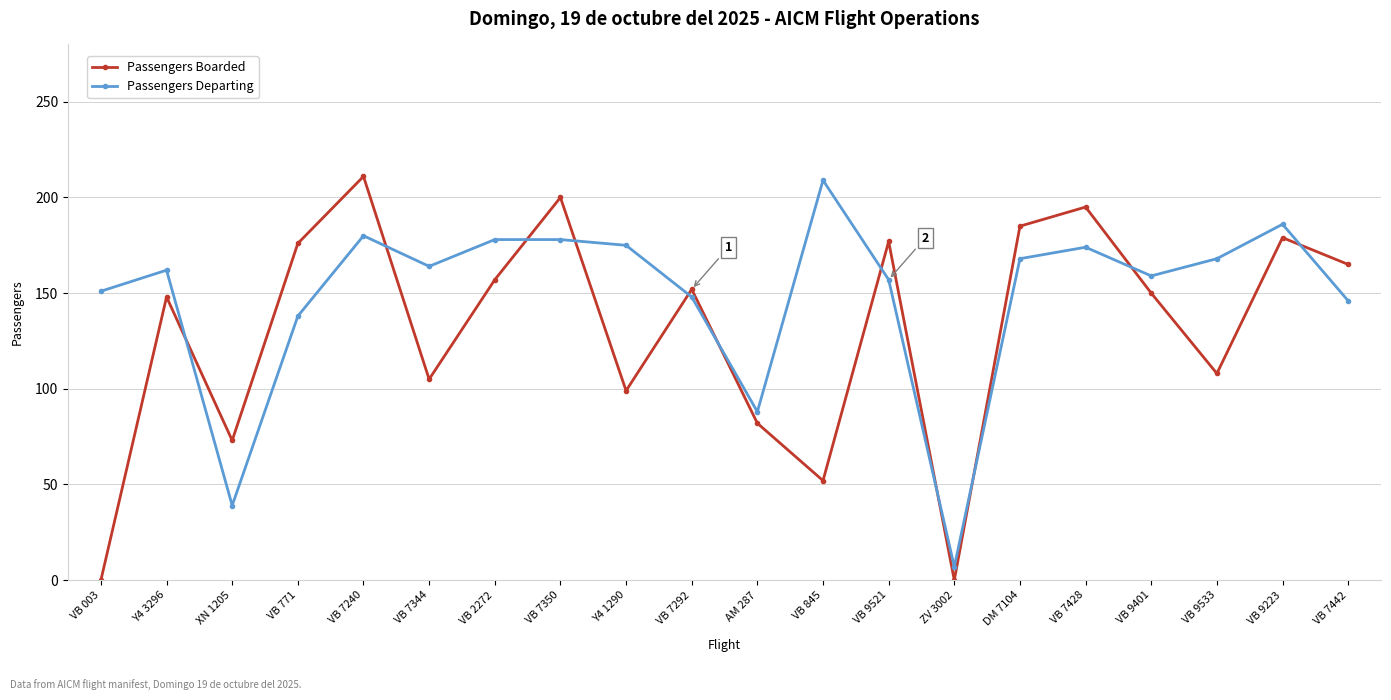

The Passengers Boarded series shows 56 at VB 7240. True or false?

False